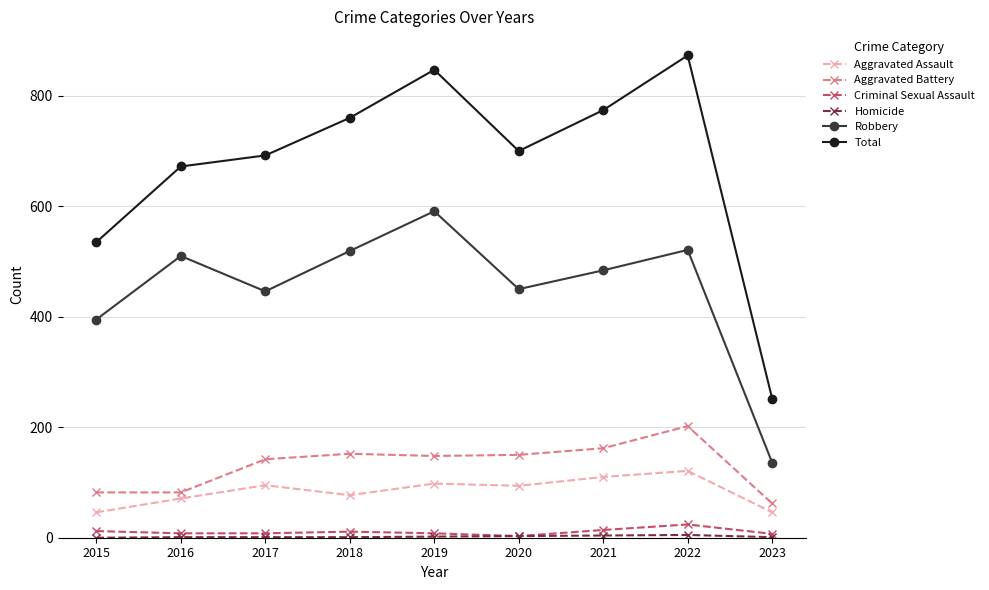

At which category does Aggravated Assault reach its first local valley?

2018